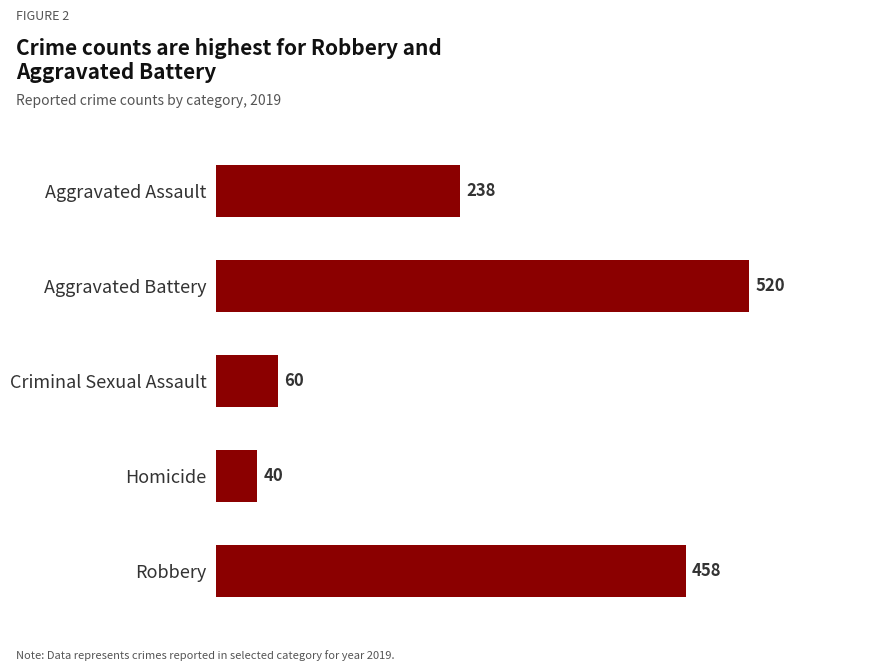

The chart shows a value of 290 at Aggravated Battery. True or false?

False